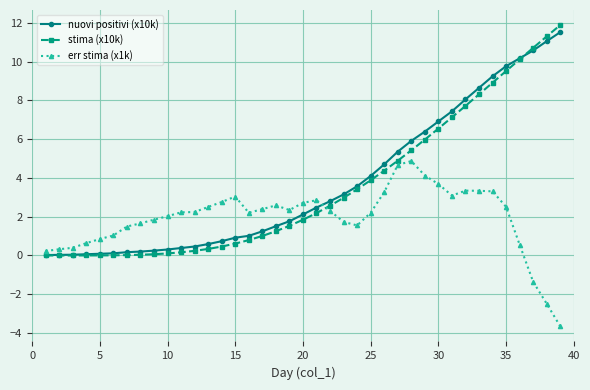

What is the maximum value for nuovi positivi (x10k)?

11.5